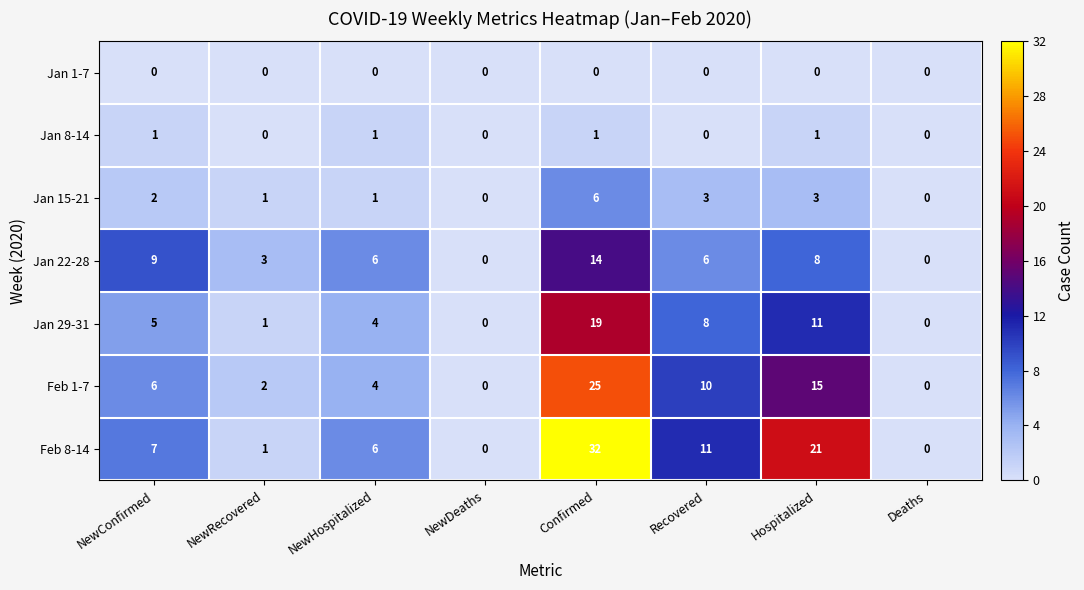

Which series has the largest total across all categories?

Feb 8-14